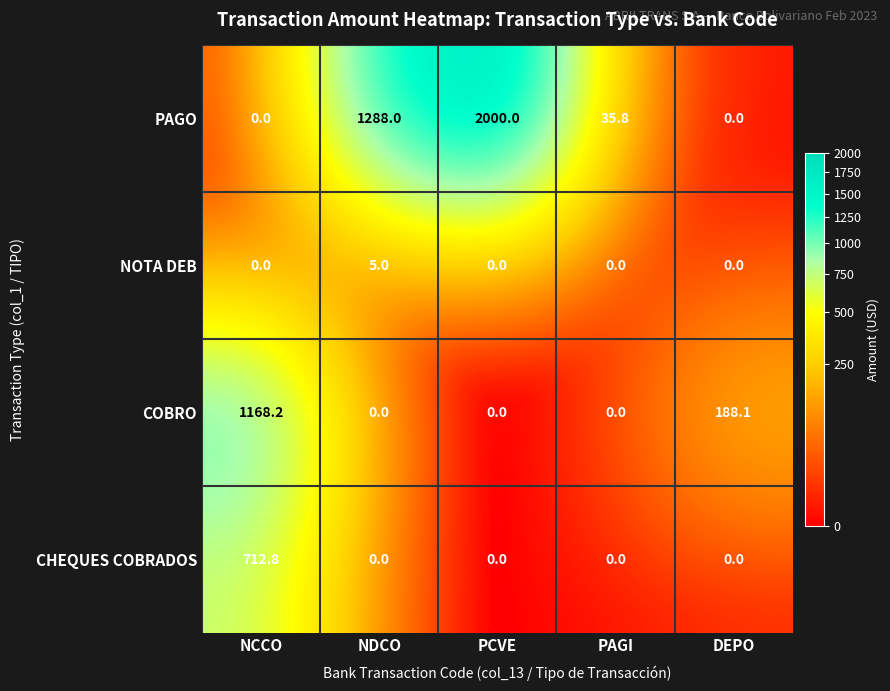

Is it true that NOTA DEB equals 6.7 at NDCO?

False